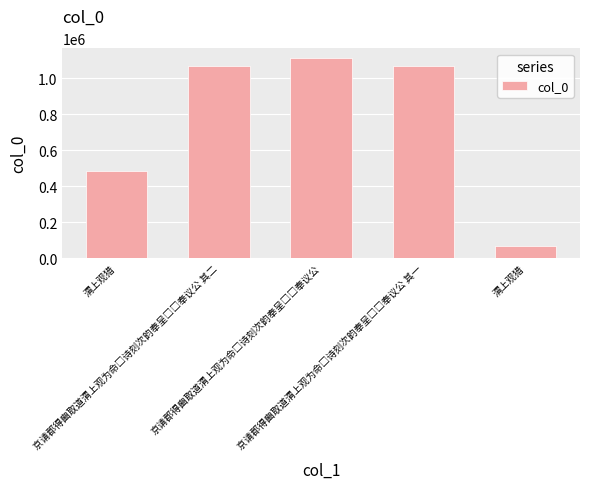

Between 京请郡得豳取道渭上观为命□诗刻次韵奉呈□□奉议公 and 京请郡得豳取道渭上观为命□诗刻次韵奉呈□□奉议公 其一, which is larger?

京请郡得豳取道渭上观为命□诗刻次韵奉呈□□奉议公